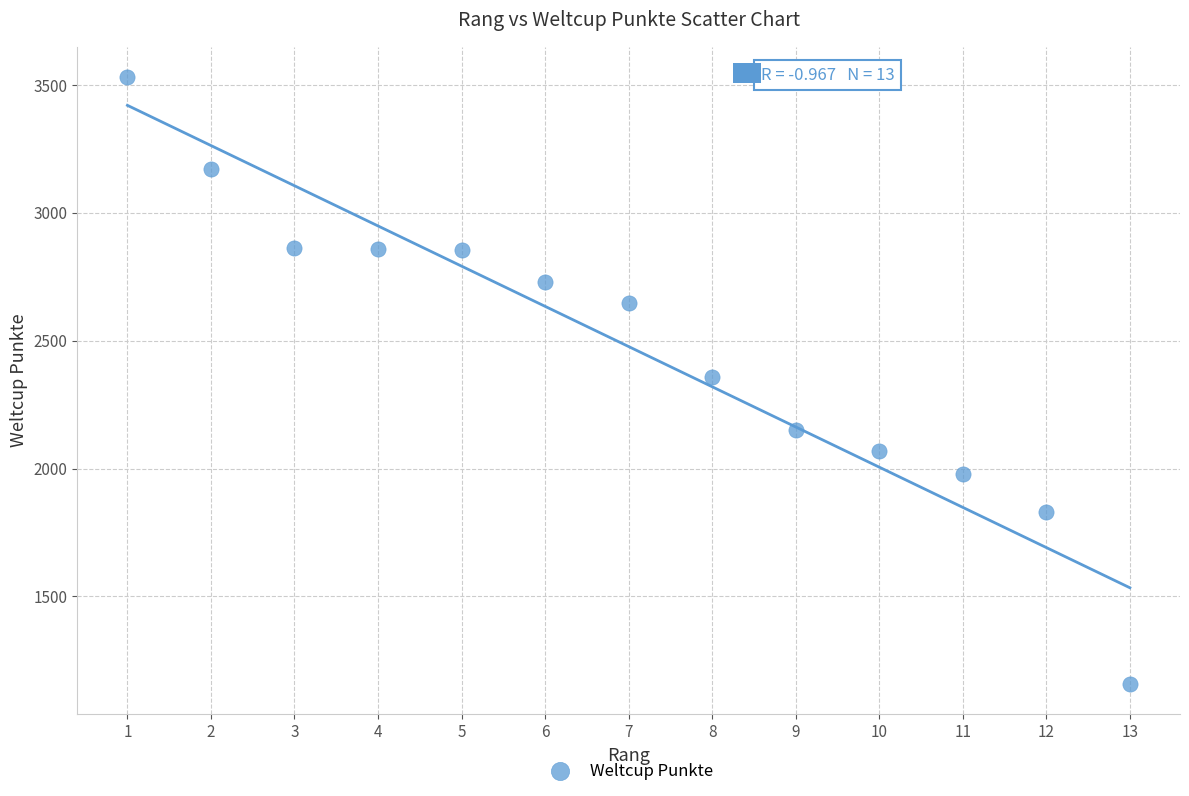

What is the range of X values (max minus min)?

12